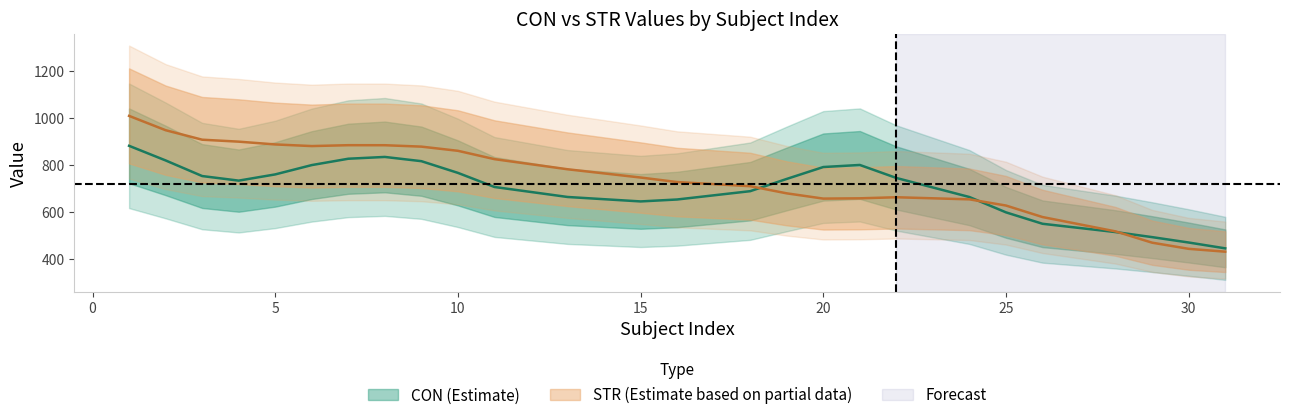

Is it true that STR equals 102.4 at 29?

False